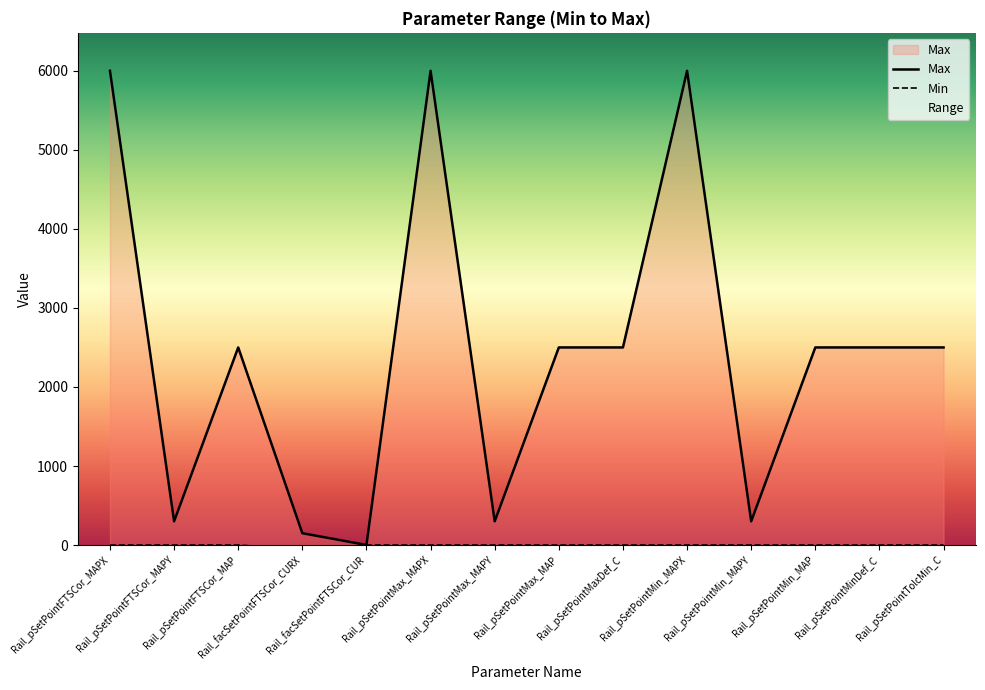

What is the label of the 13th point from the left?

Rail_pSetPointMinDef_C